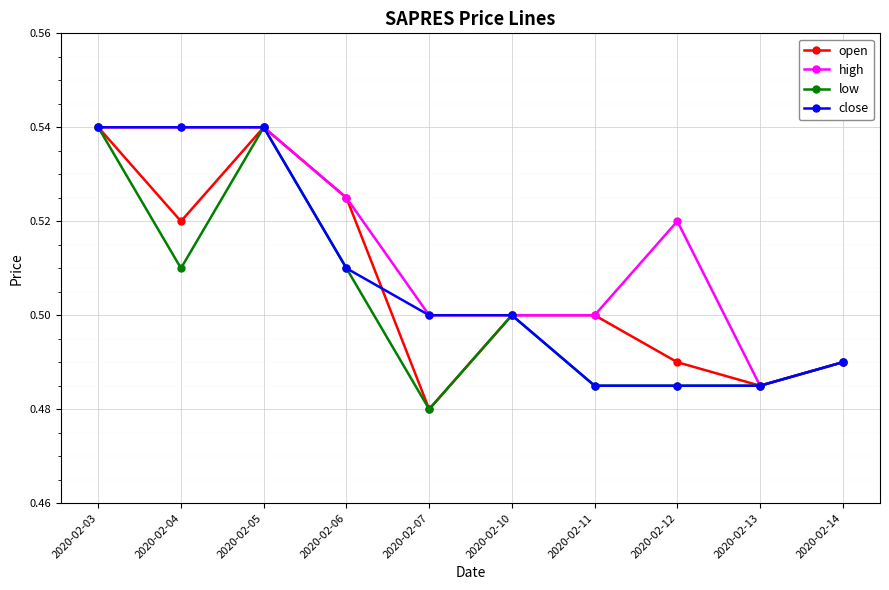

Count the high values in the range 0 to 1.

10